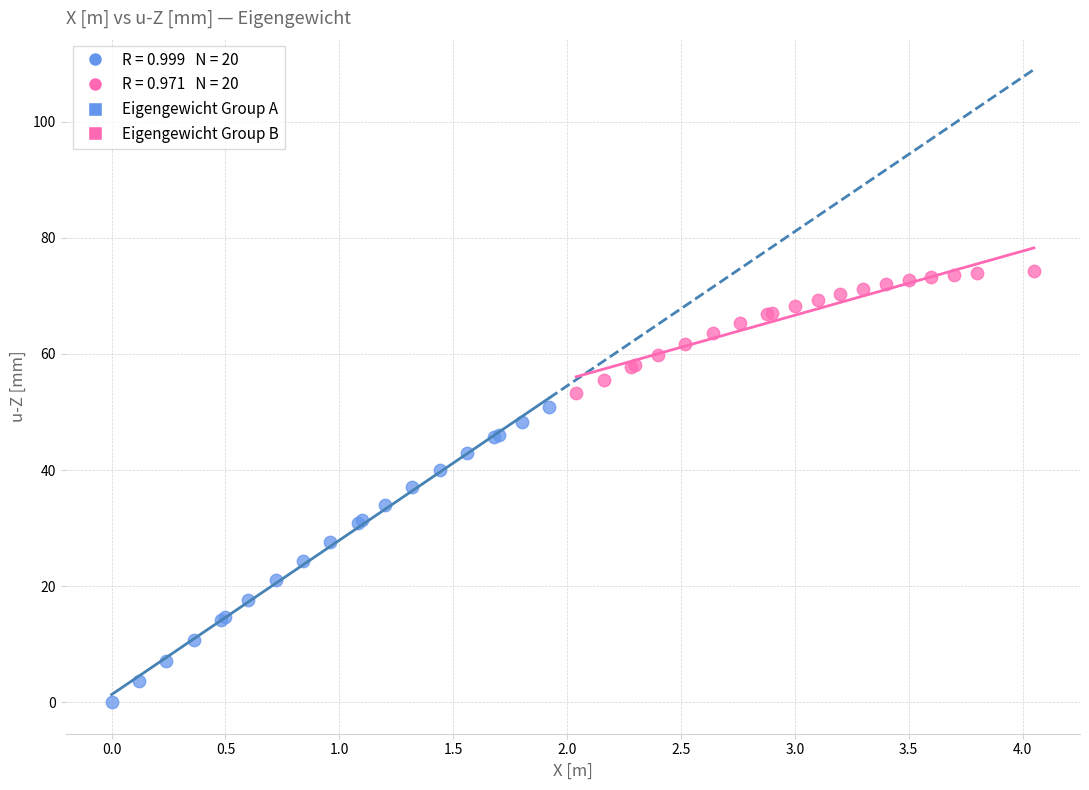

Which series has the largest Y range (max minus min)?

Eigengewicht Group A